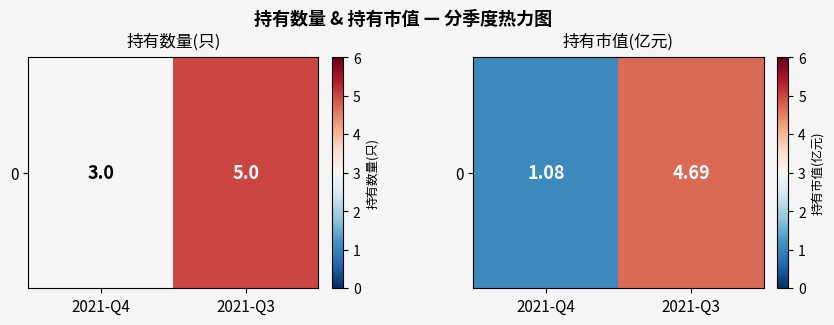

Where does the data first go above 4?

2021-Q3